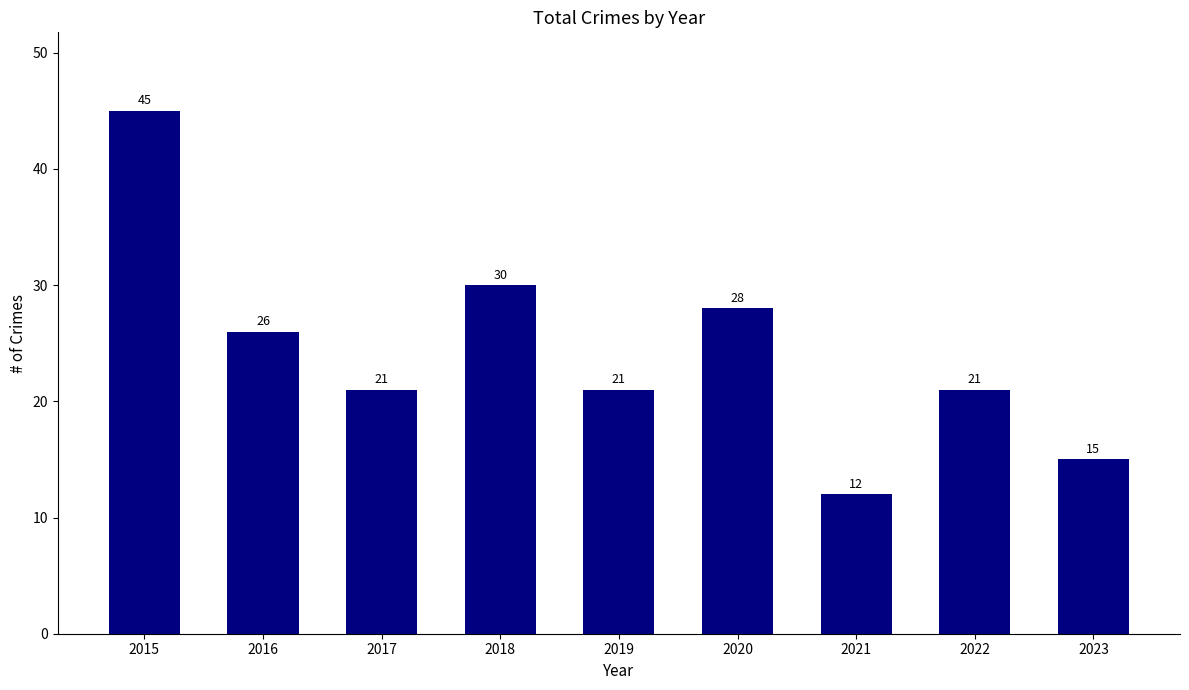

What is the difference between the maximum and second lowest values?

30